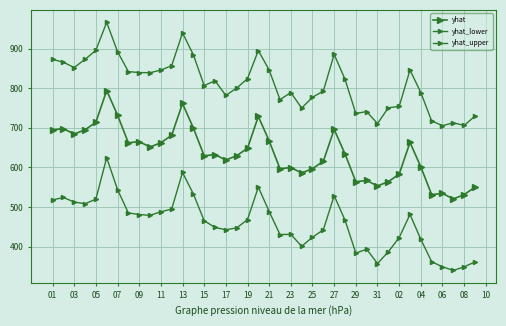

Does the chart have visible grid lines?

Yes